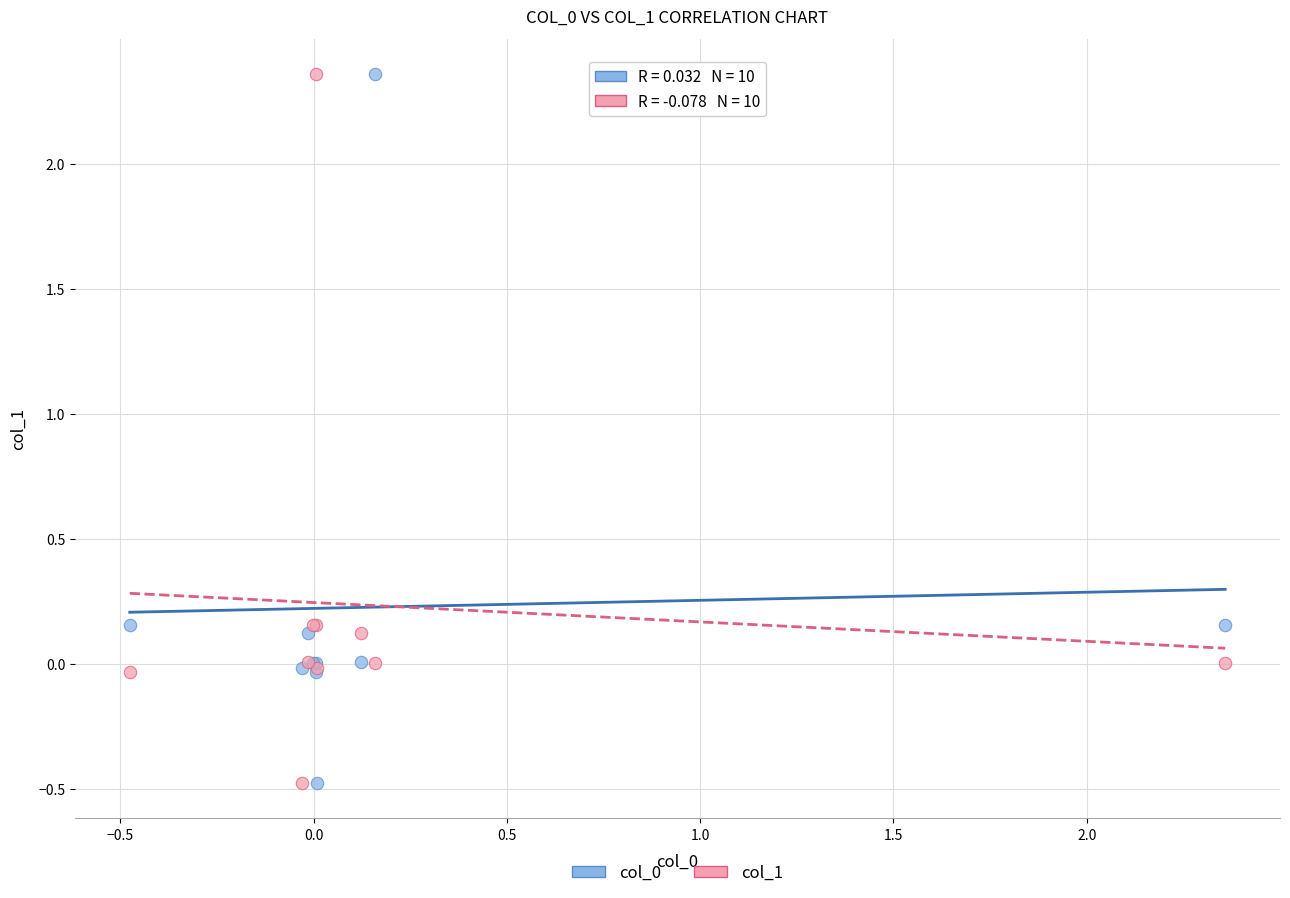

What is the X range (max minus min) for the scatter plot?

2.8